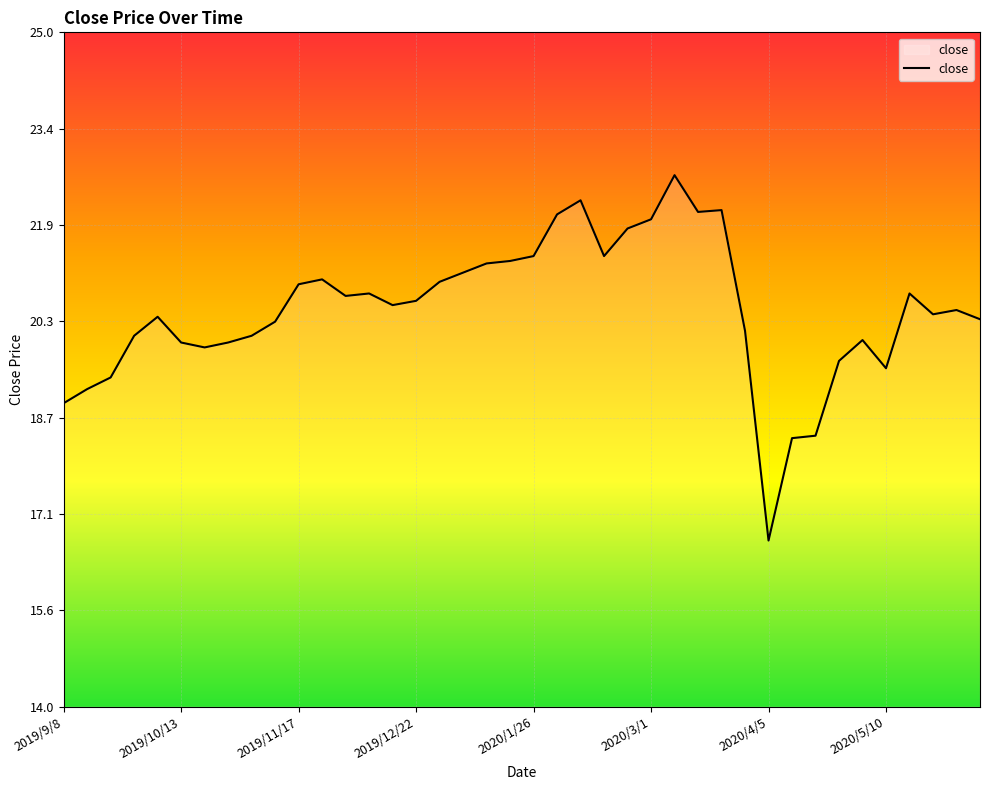

What is the greatest value displayed?

22.7